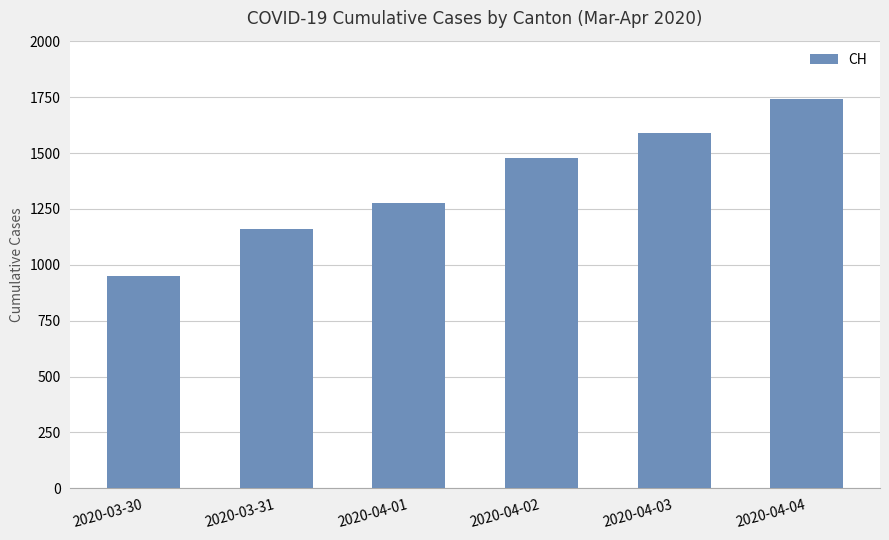

What is the smallest value displayed?

948